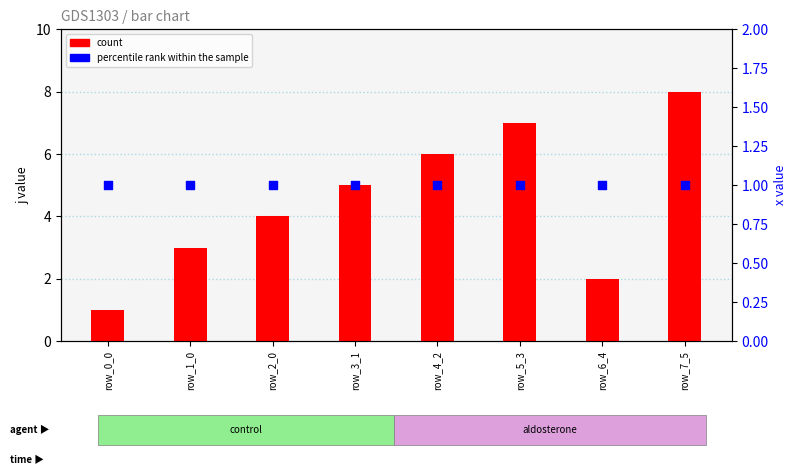

Which series reaches the maximum Y coordinate?

count